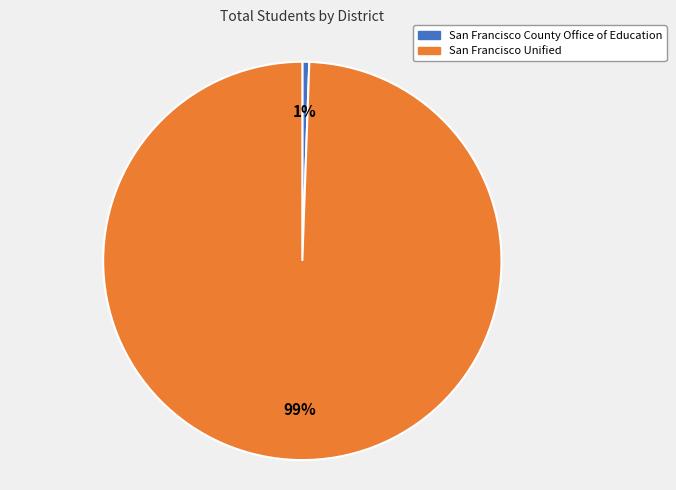

Count the number of slices in the pie.

2